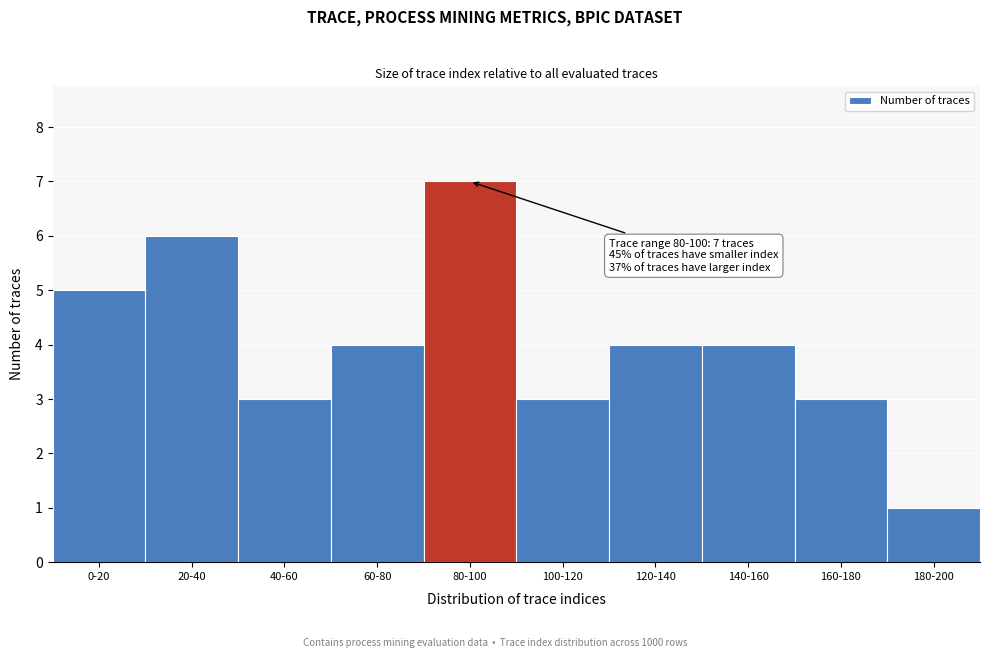

Reading left to right, what are all the values shown in this chart?

5	6	3	4	7	3	4	4	3	1